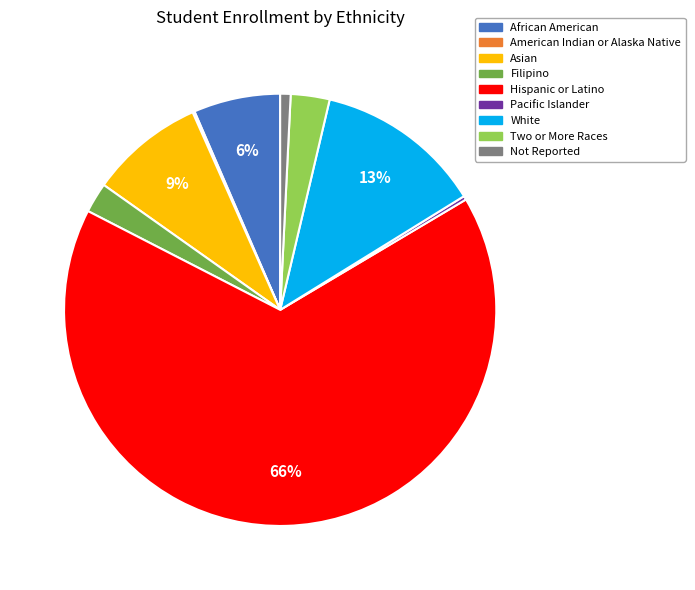

Do White and Two or More Races together represent more than half of the pie?

No